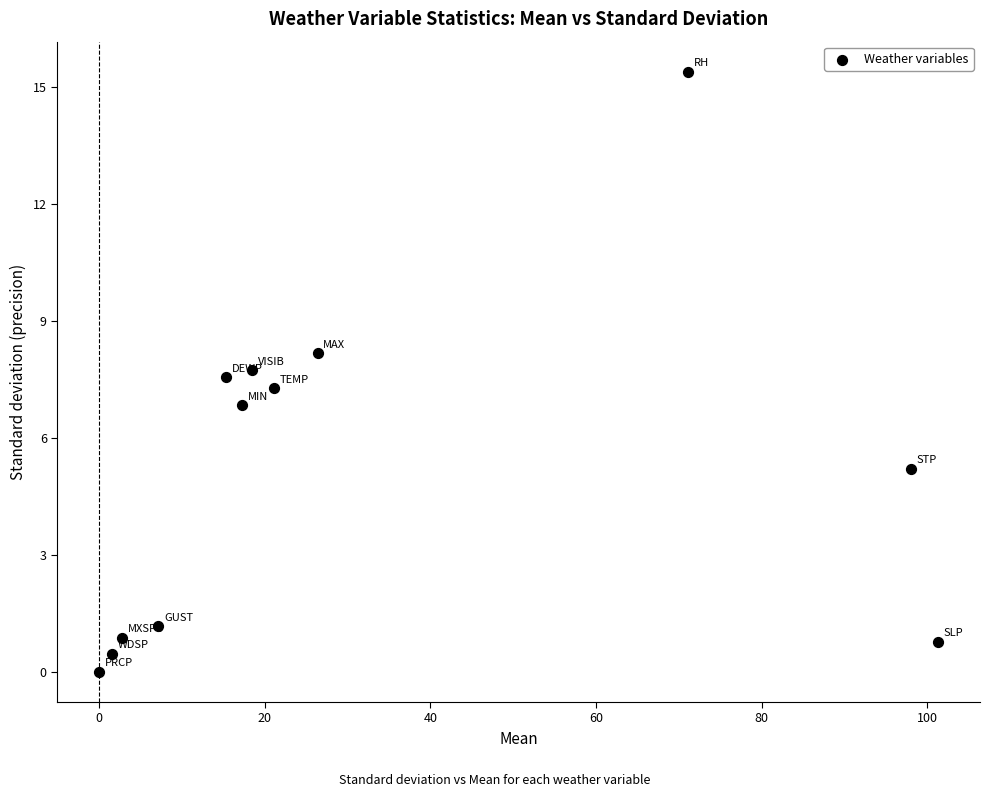

What is the average X value?

31.7